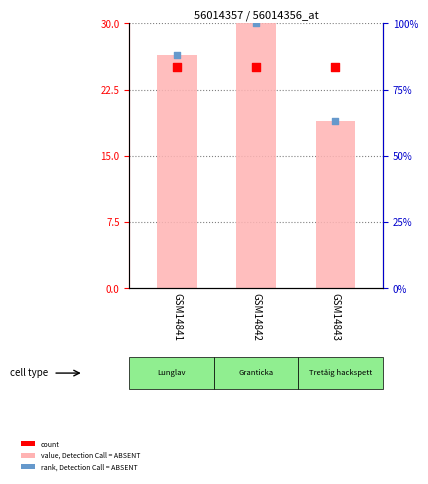

What is the total value across all series at GSM14843?

107.0